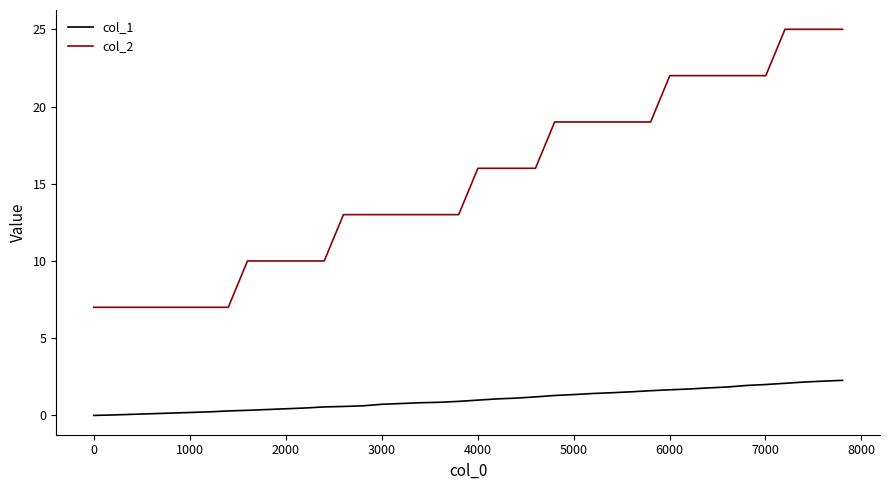

How many series are shown in this chart?

2